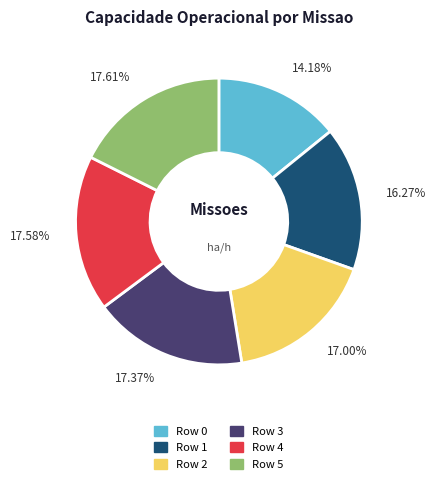

What is the ratio of the value at Row 5 to the value at Row 1?

1.1